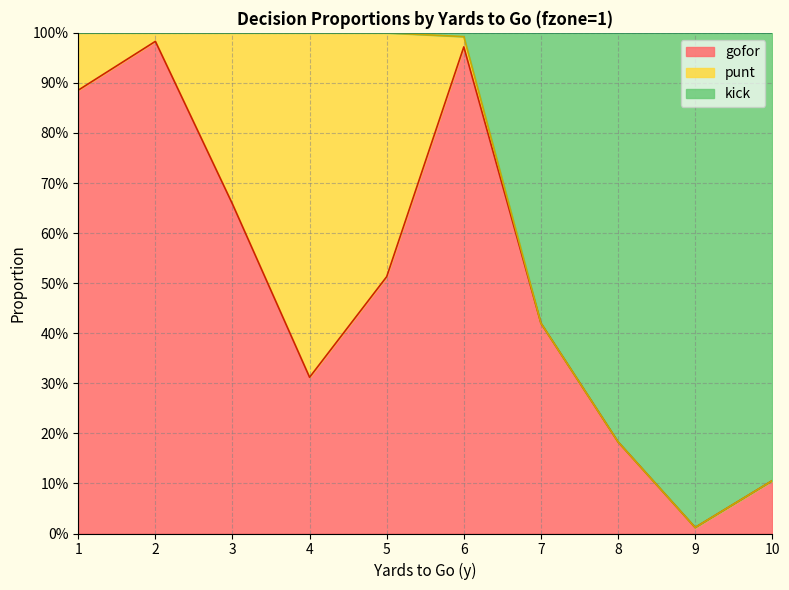

What is the value of the gofor point at the 3rd from the left?

0.7